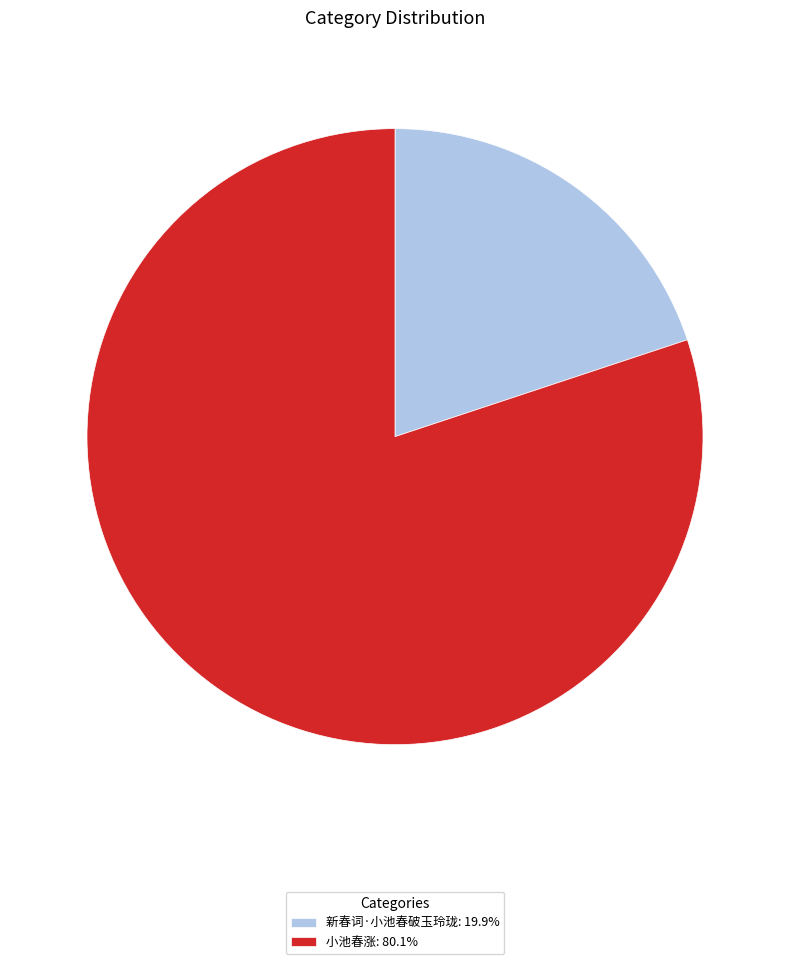

Rank the categories by value from lowest to highest.

新春词·小池春破玉玲珑, 小池春涨